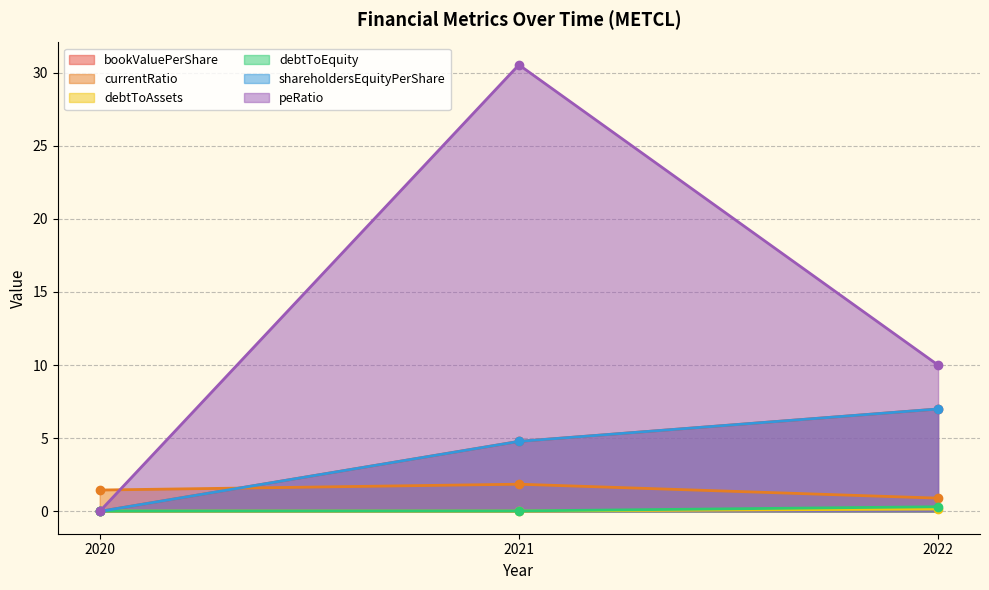

What are all the series names shown in the legend?

bookValuePerShare, currentRatio, debtToAssets, debtToEquity, shareholdersEquityPerShare, peRatio